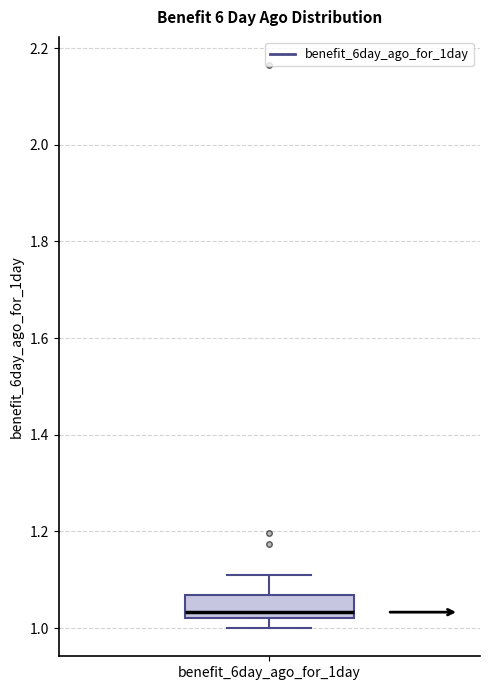

Read this box plot against the y-axis: the position of the median line, the range covered by the box, and the ends of both whiskers. The values are not printed on the chart, so give them approximately, as read against the axis.

median 1.04, box 1.02 to 1.06, whiskers 1.00 to 1.10